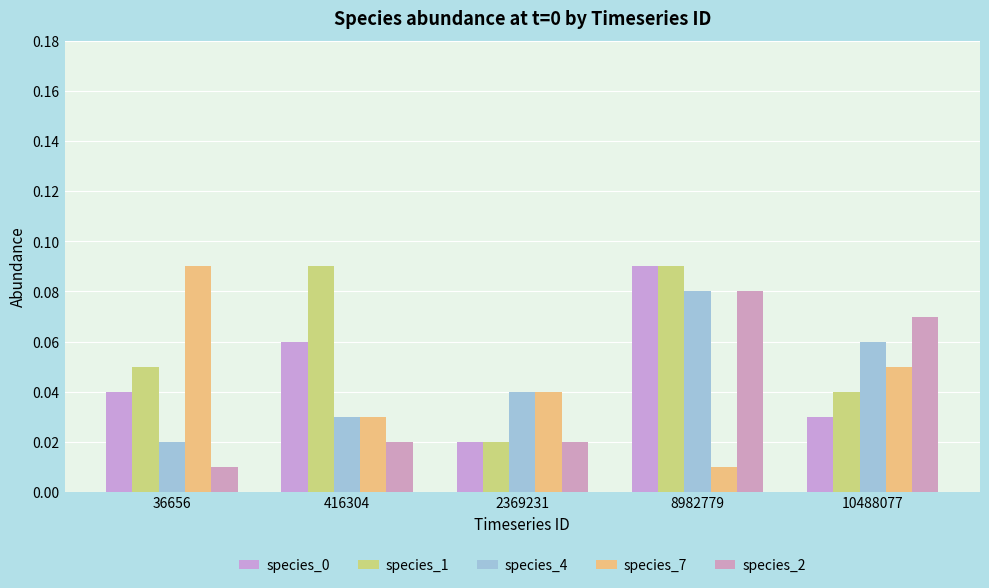

The species_2 series shows 0.1 at 8982779. True or false?

True